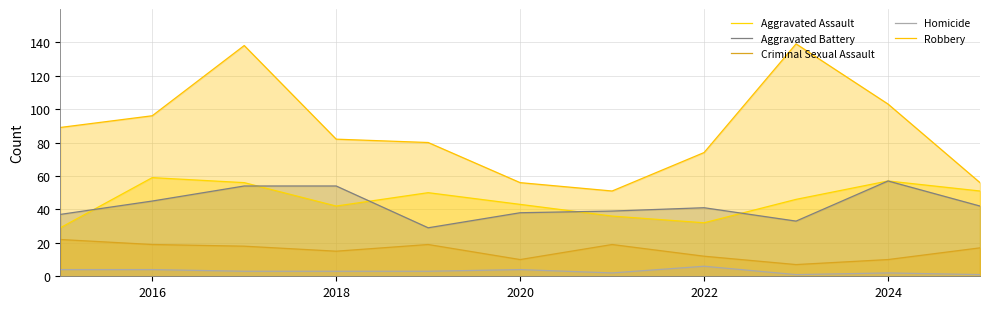

True or false: Homicide and Aggravated Battery cross at least once.

False